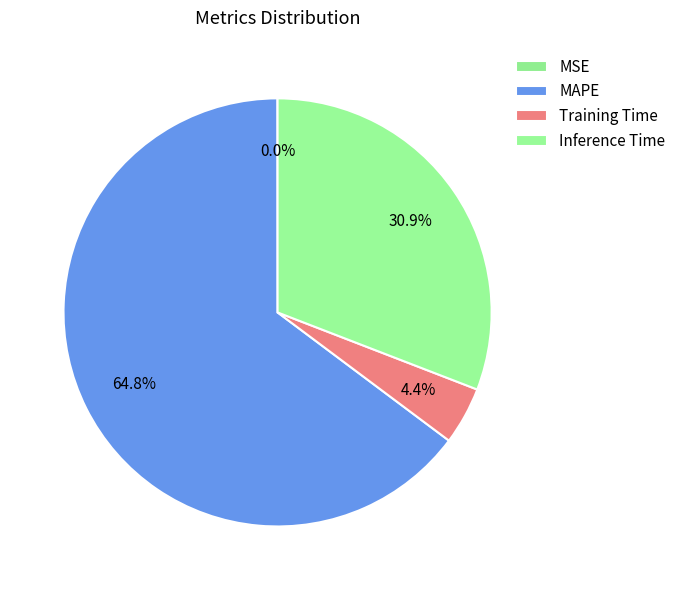

How much of the chart is everything except Inference Time?

69.1%